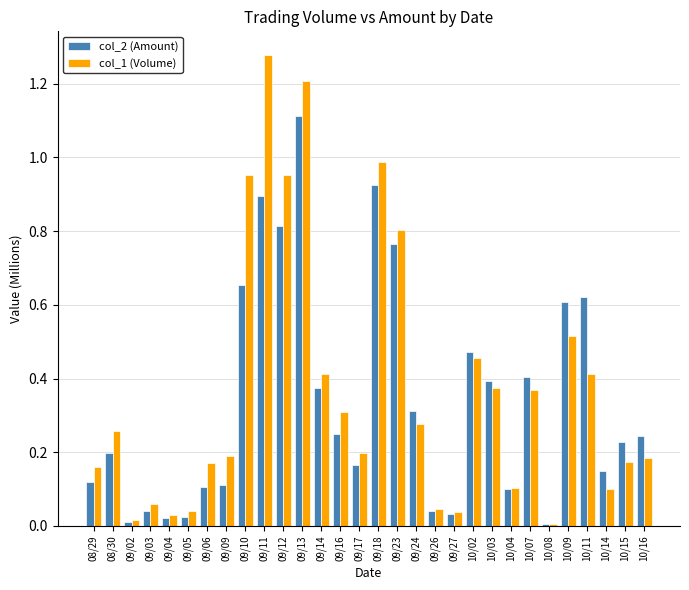

Which series has the largest total across all categories?

col_1 (Volume)